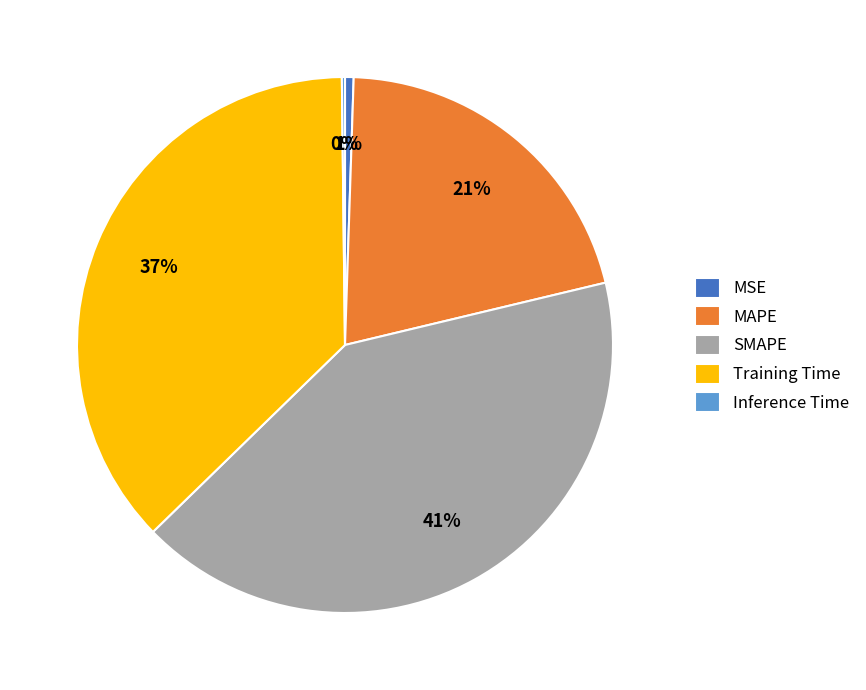

Do SMAPE and MAPE together represent more than half of the pie?

Yes